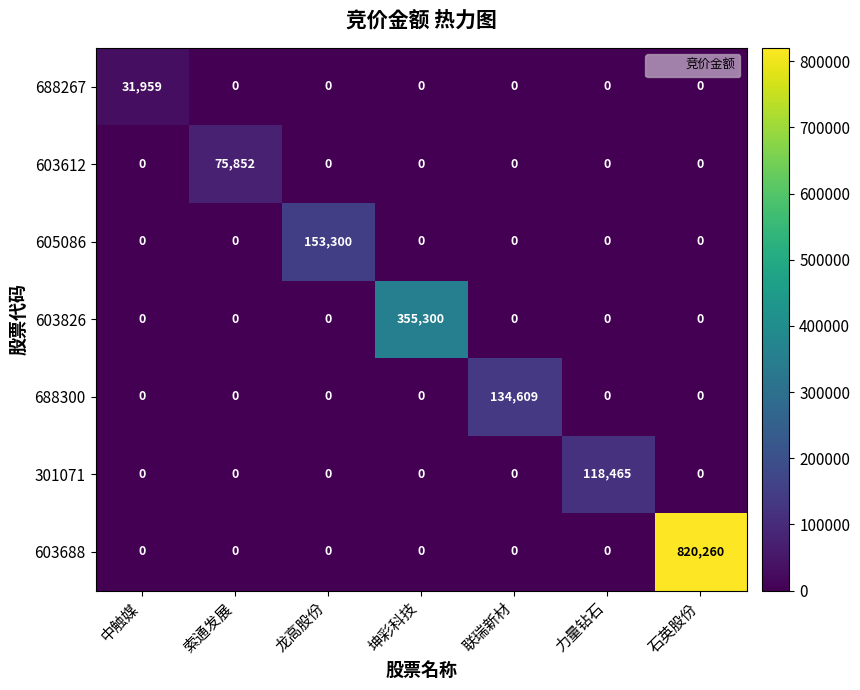

Is it true that 603826 equals 0 at 索通发展?

True